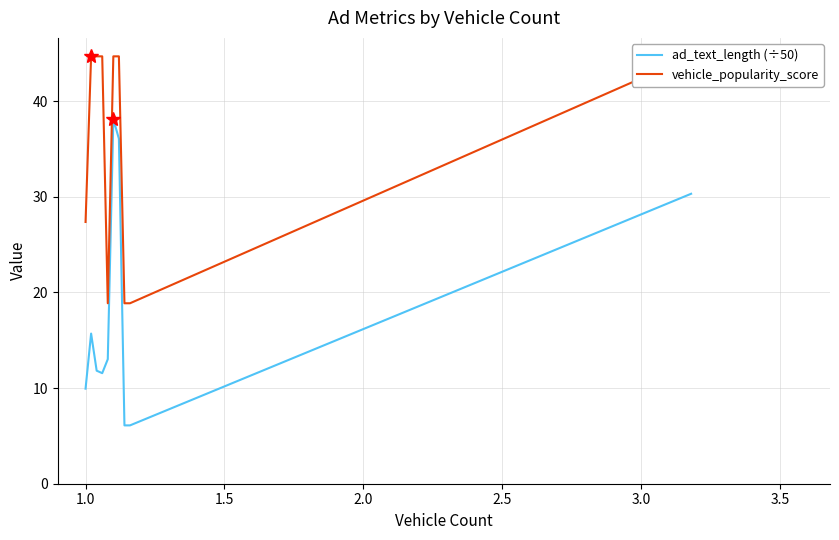

What is the maximum value shown in the chart?

44.7